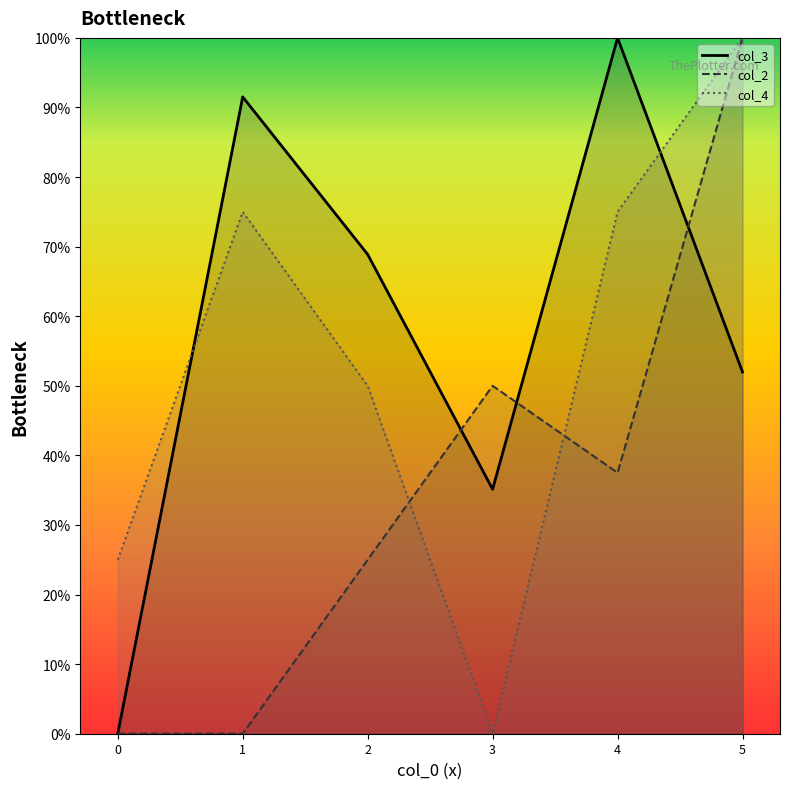

In col_2, how many points are lower than both neighbors (excluding endpoints)?

1